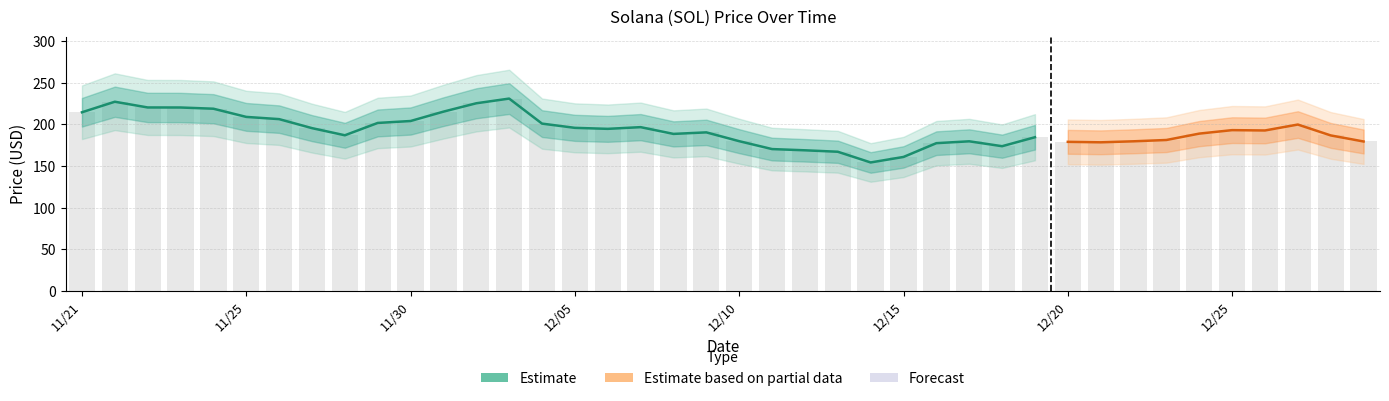

Which label corresponds to the smallest value in the chart?

12/14